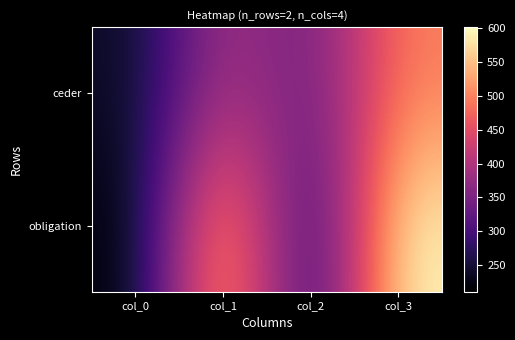

Which series has the widest spread of values?

obligation